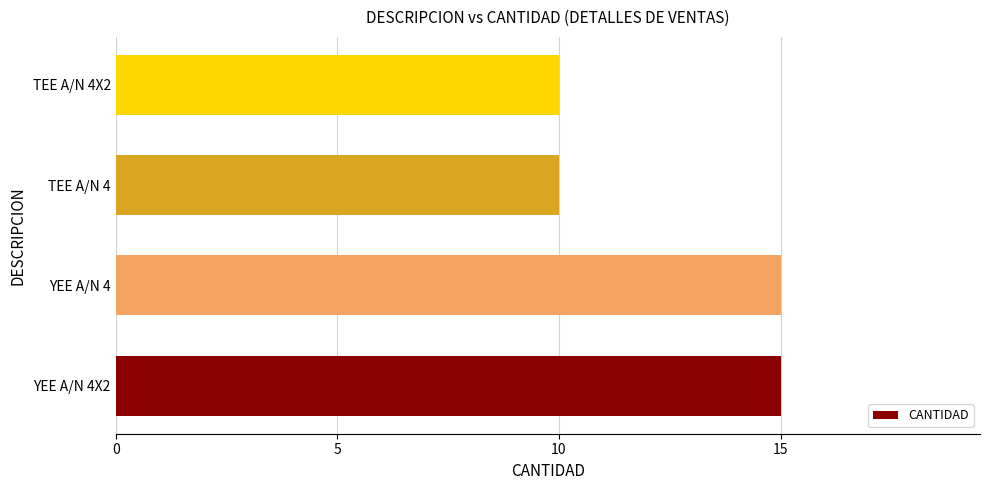

What is the change in value from YEE A/N 4X2 to TEE A/N 4?

-5